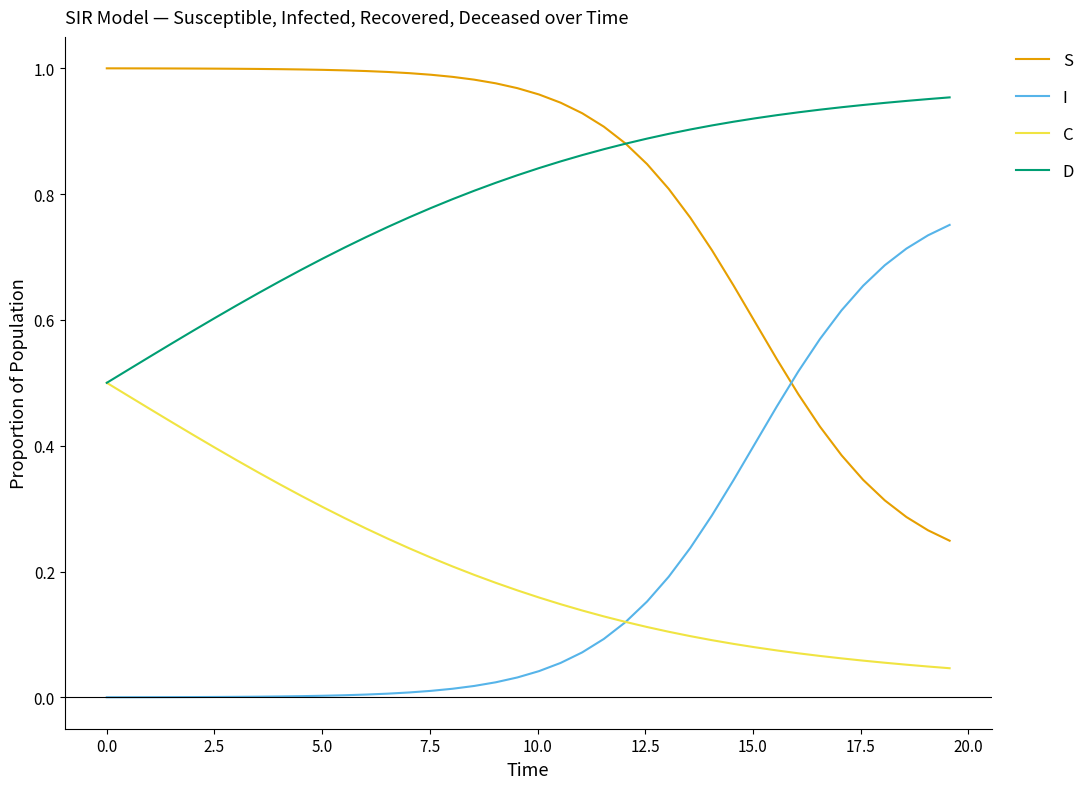

True or false: S and C cross at least once.

False